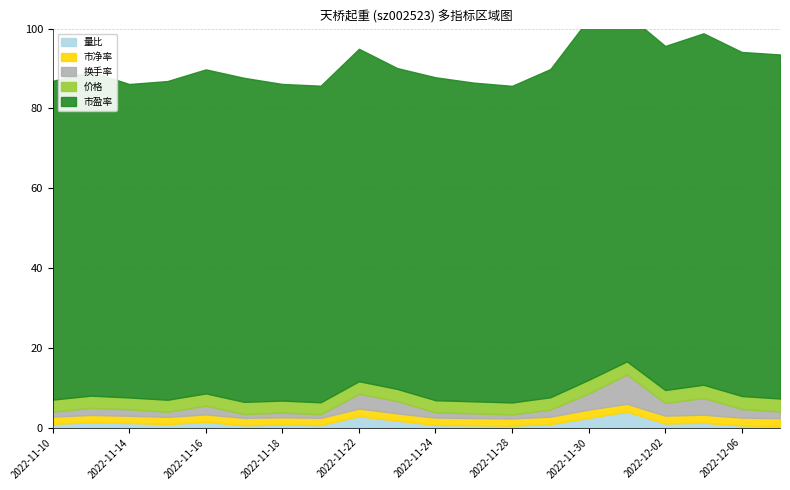

What are all the series names shown in the legend?

价格, 换手率, 市盈率, 市净率, 量比